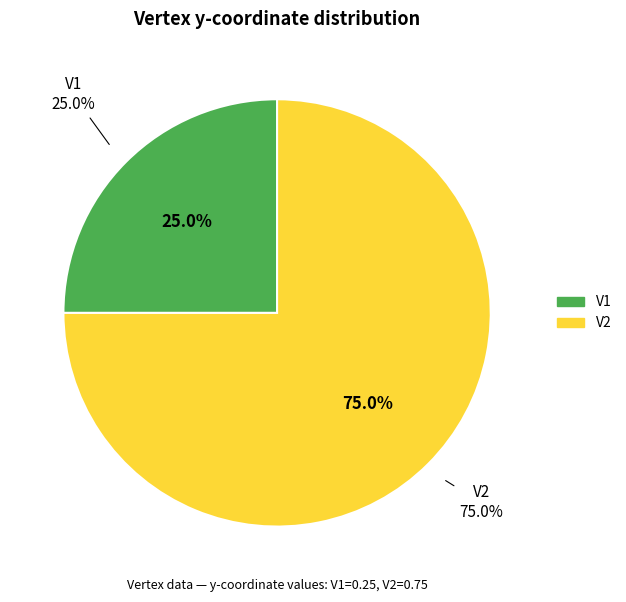

Is there any slice that represents more than half of the pie?

Yes